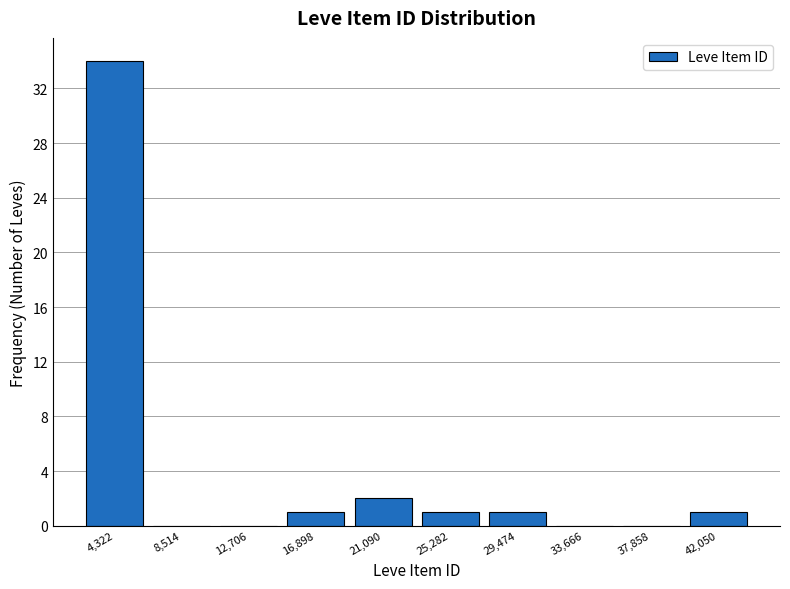

Reading left to right, transcribe this chart: for each bar, give the range it covers on the x-axis and its height. Neither the bar edges nor the heights are printed on the chart, so give them approximately, as read against the axes.

2000 to 6500: 34
6500 to 10500: 0
10500 to 15000: 0
15000 to 19000: 1
19000 to 23000: 2
23000 to 27500: 1
27500 to 31500: 1
31500 to 36000: 0
36000 to 40000: 0
40000 to 44000: 1